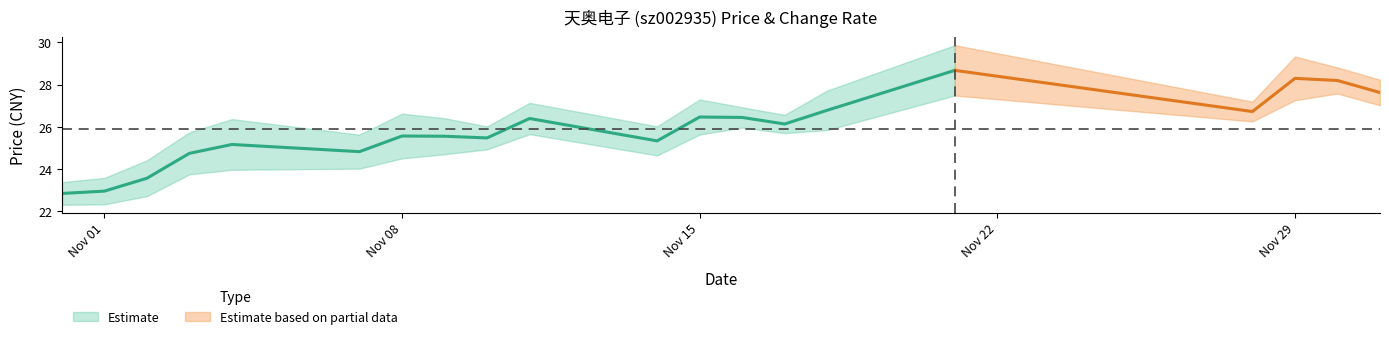

What is the difference between the t_change values at 2022-11-18 and 2022-12-01?

1.2